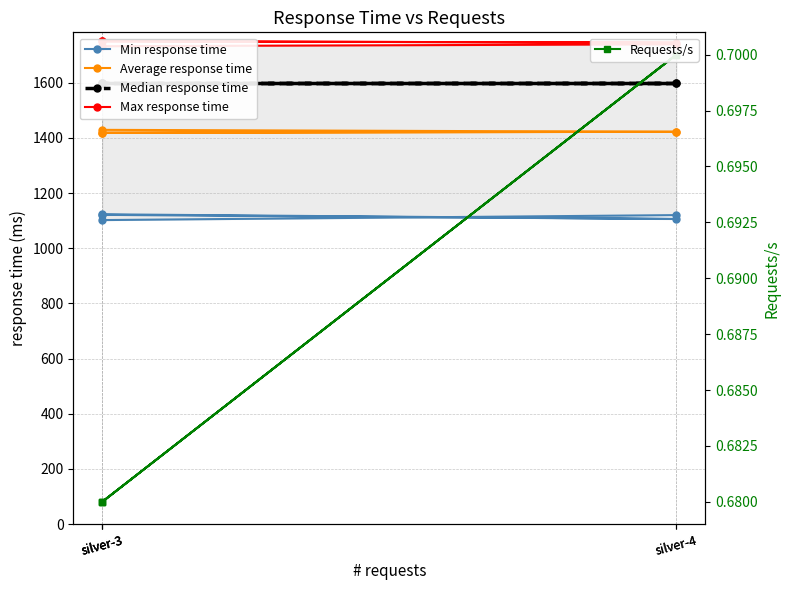

Which label corresponds to the smallest value in the chart?

silver-3